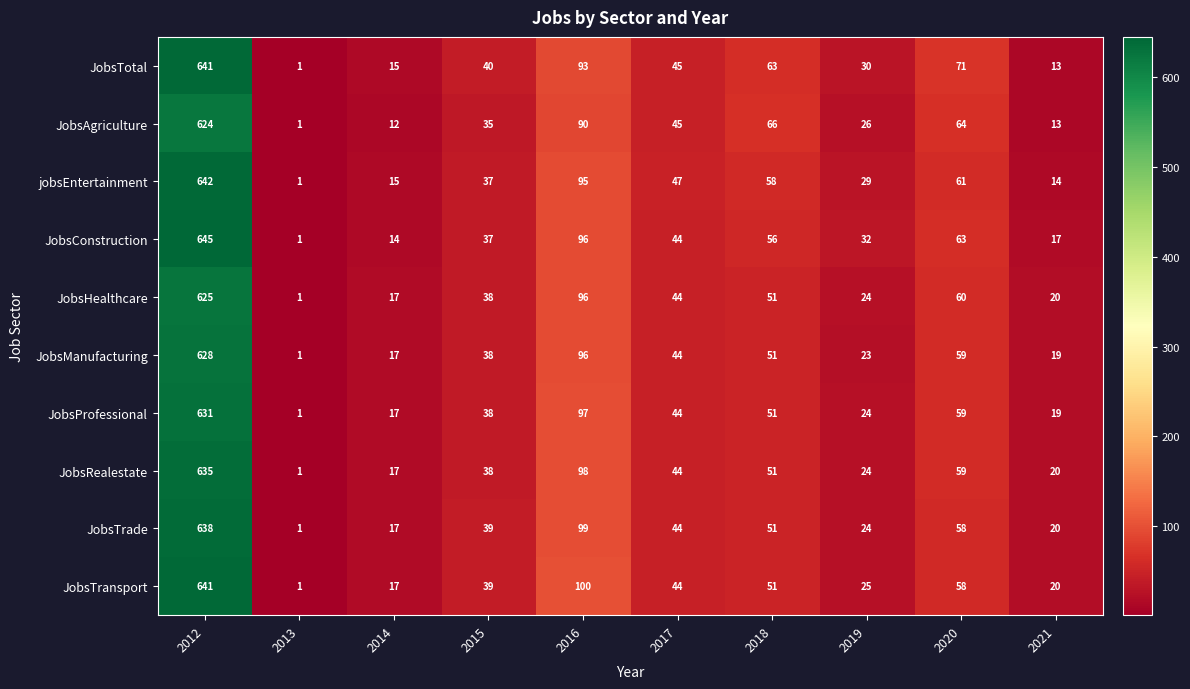

Is it true that jobsEntertainment equals 22 at 2017?

False